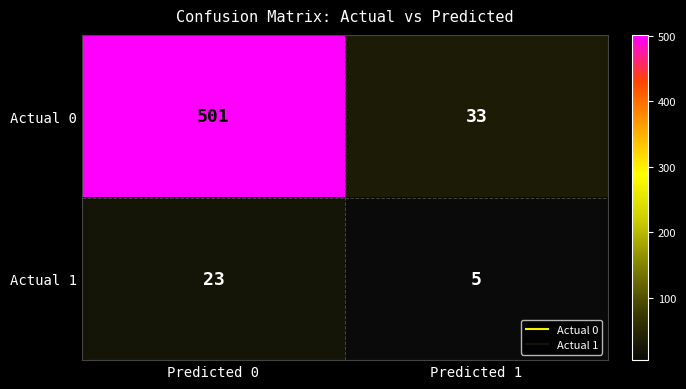

List the series in order of their overall mean, lowest first.

Actual 1, Actual 0